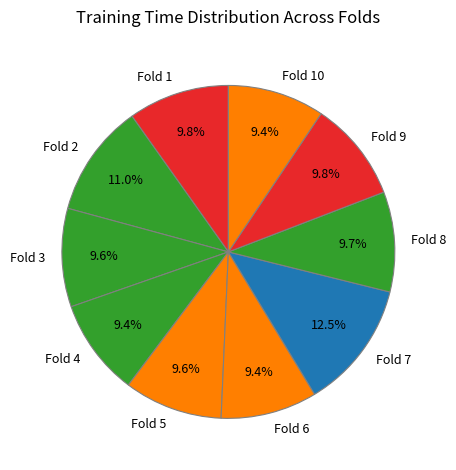

How many slices are in this pie chart?

10